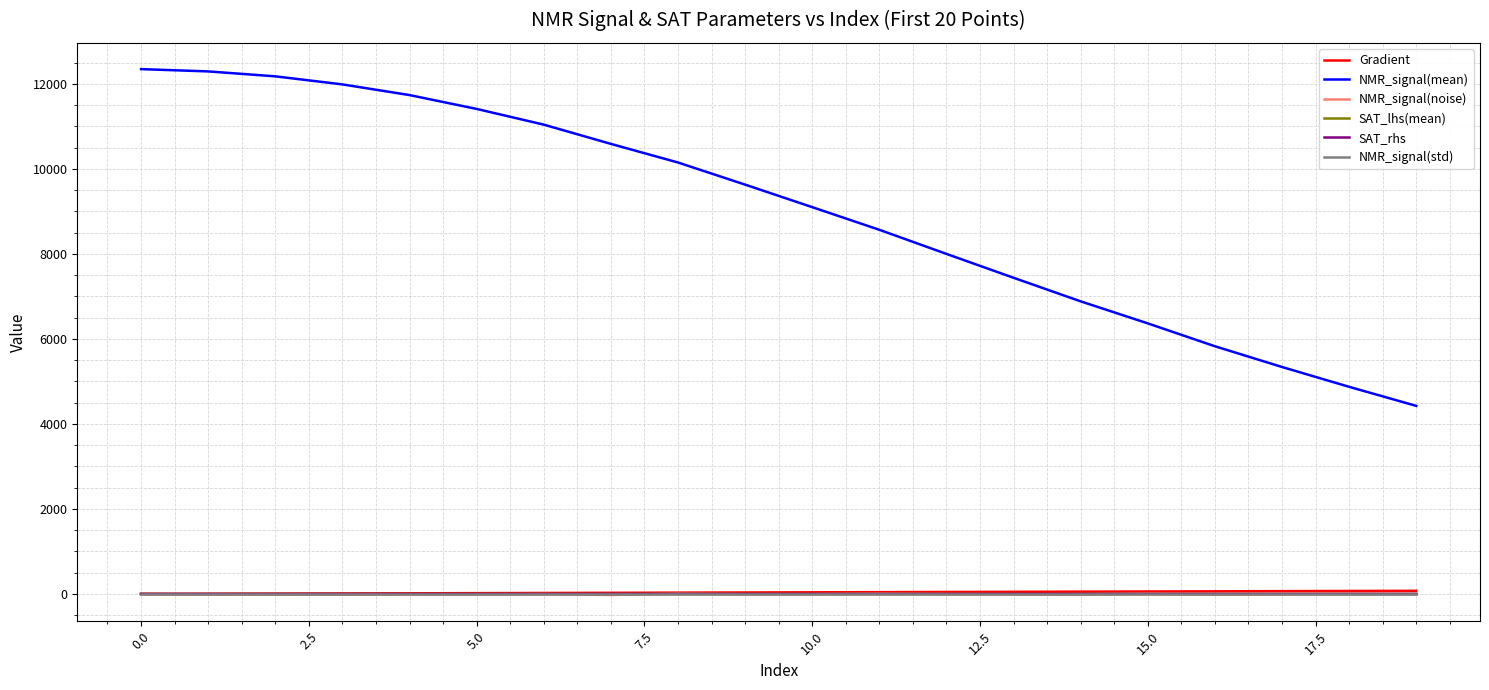

Count the number of categories in the chart.

20